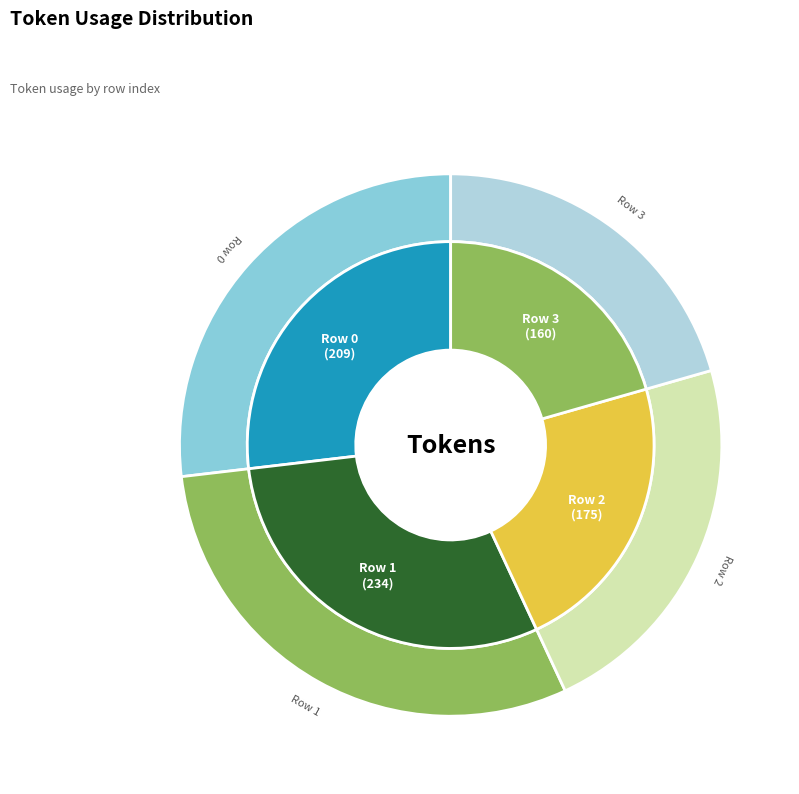

Count the number of slices in the pie.

4